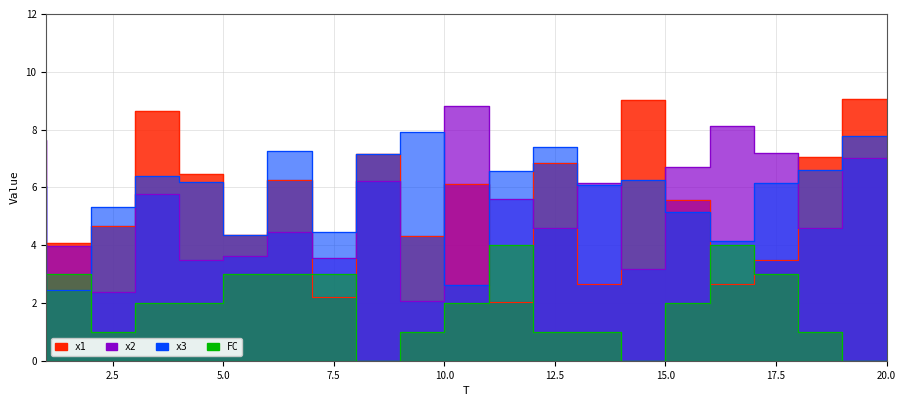

What value does the x1 series have at 17?

2.7